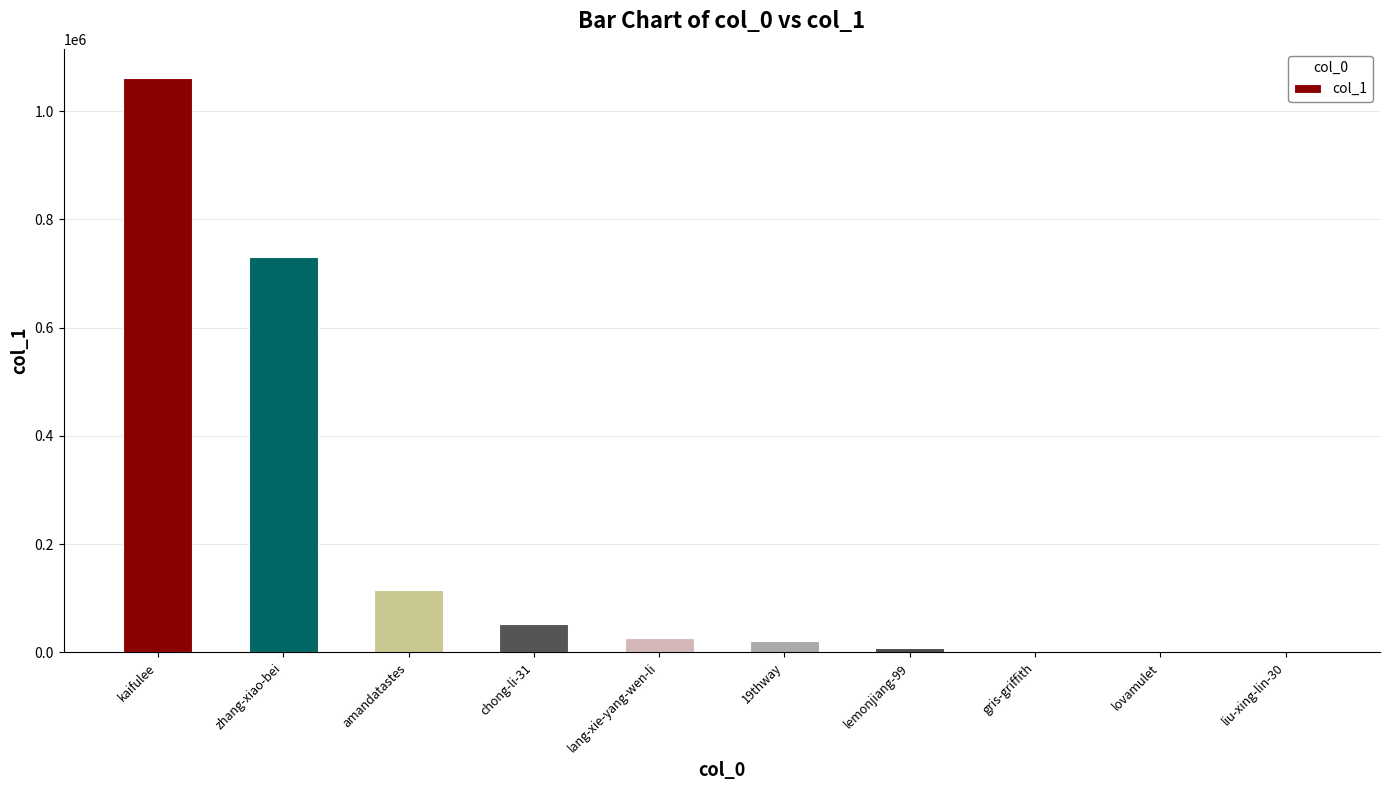

Where does the data first go above 26572?

kaifulee